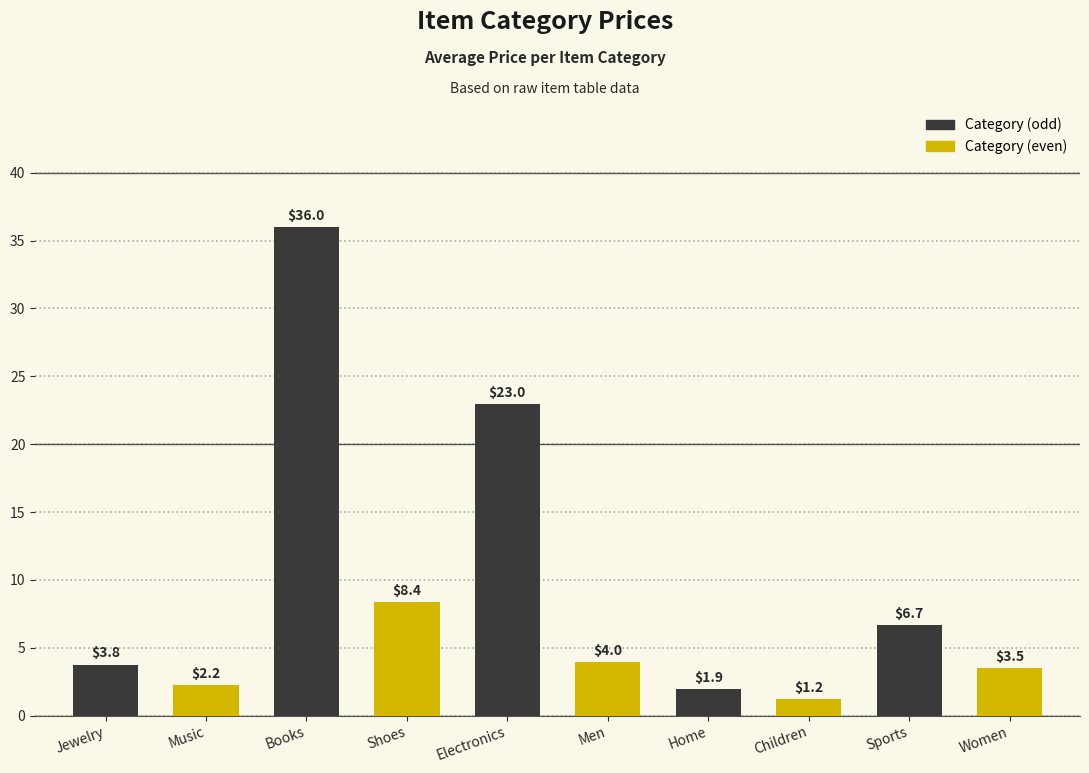

Are the bars horizontal?

No